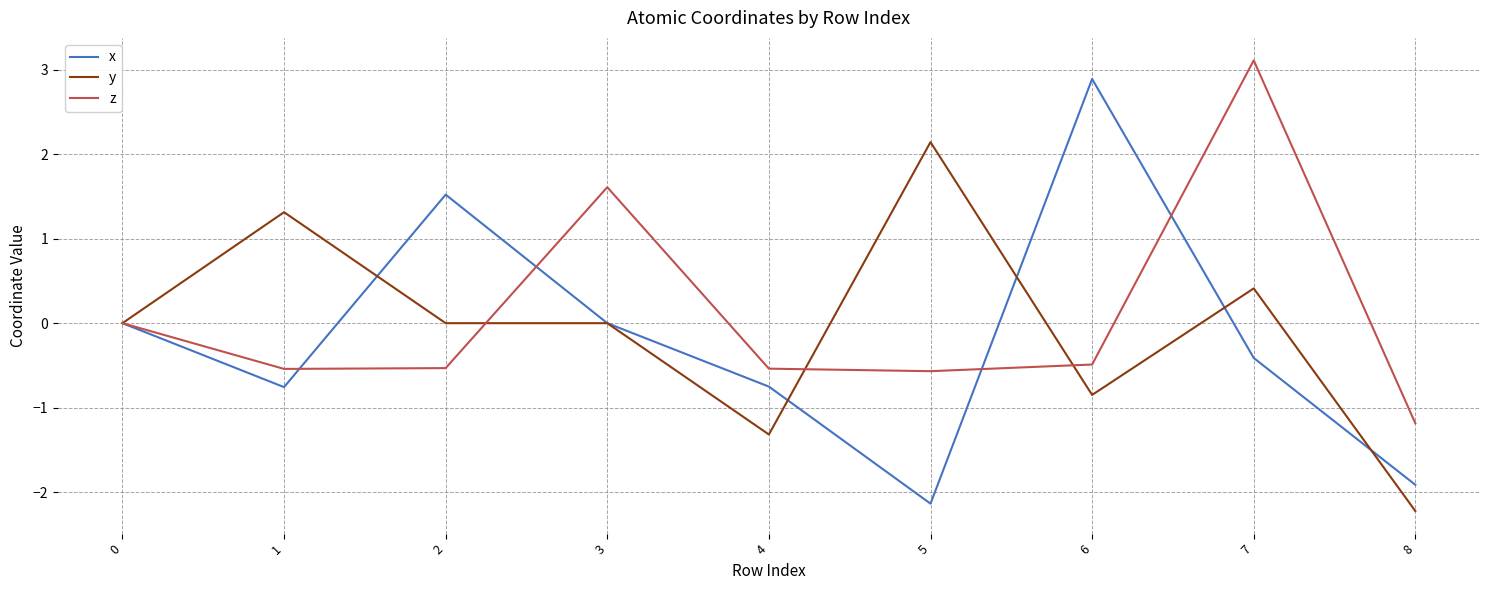

Is it true that x equals -1.9 at 8?

True